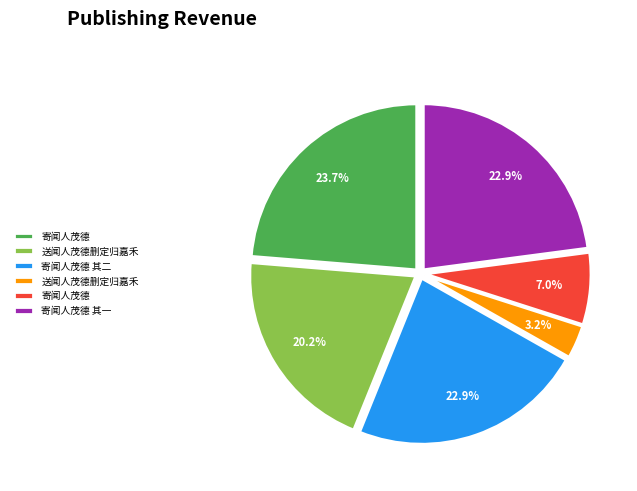

Does any single category account for the majority?

No